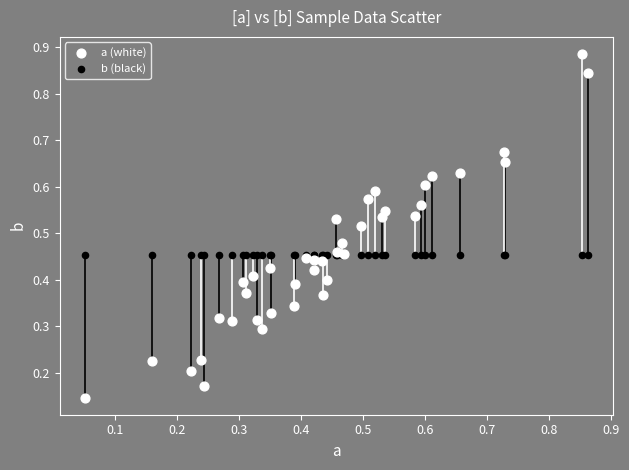

Which series contains the highest Y value?

a (white)